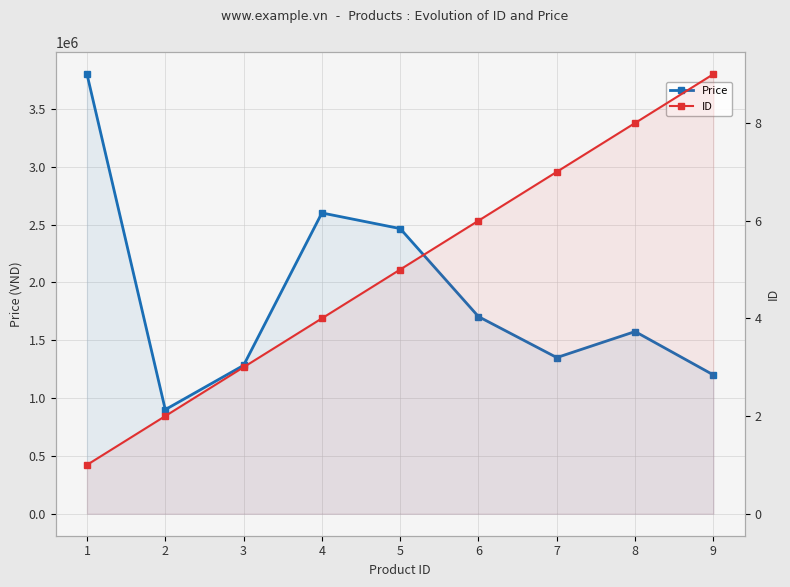

The Price series shows 1200000 at 9. True or false?

True